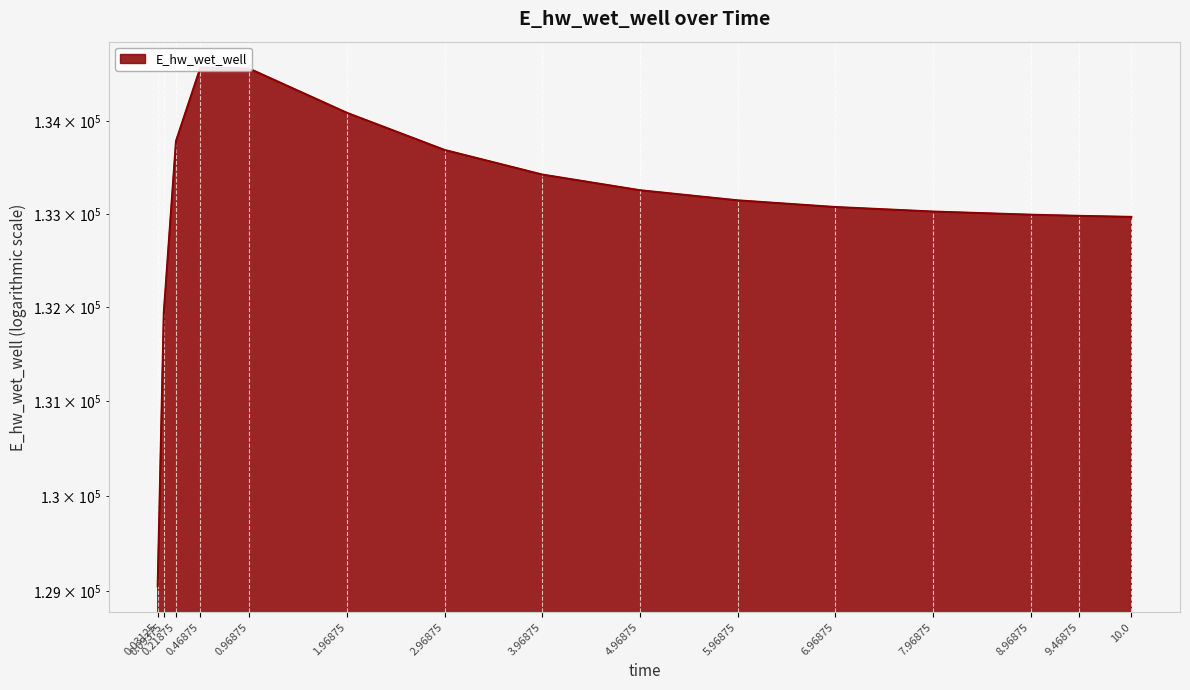

Is it true that the value at 8.96875 is 210108.4?

False